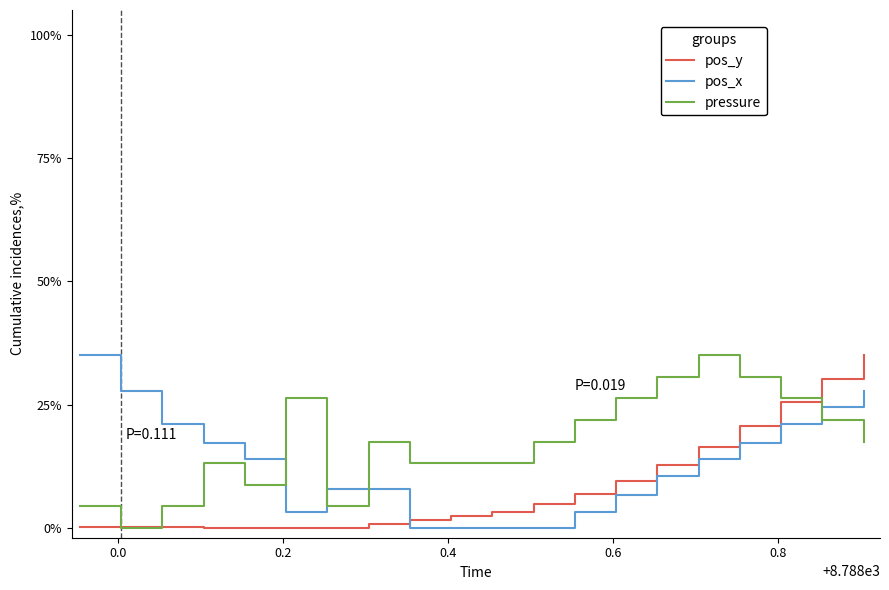

What are all the series names shown in the legend?

pos_y, pos_x, pressure